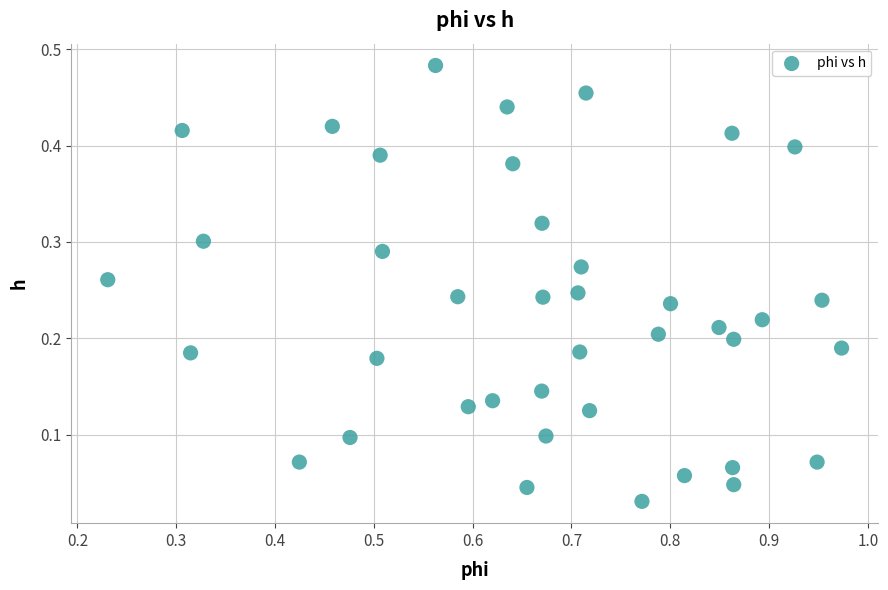

What is the range of X values (max minus min)?

0.7